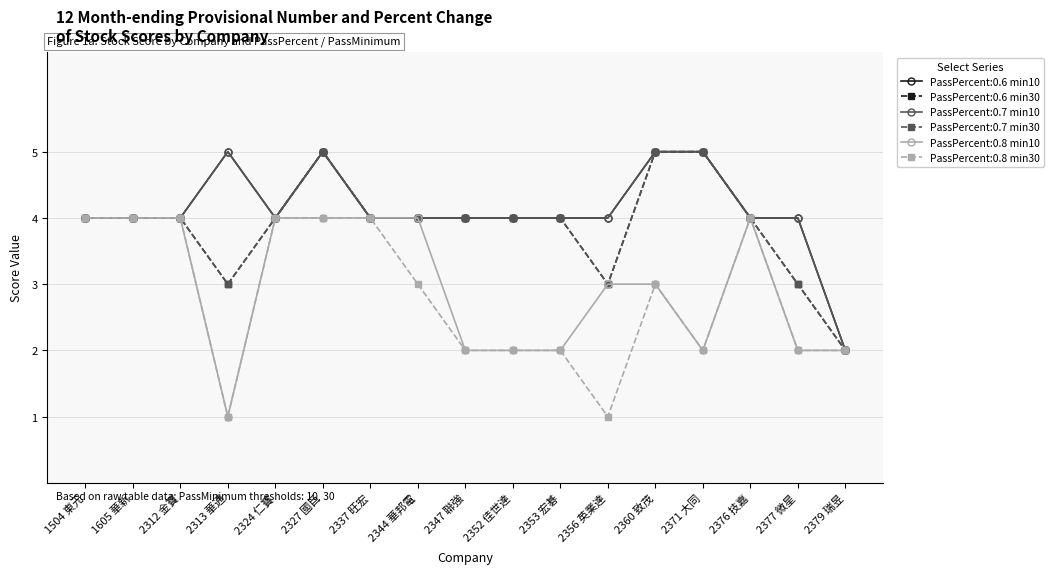

What position from the left is 2344 華邦電?

8